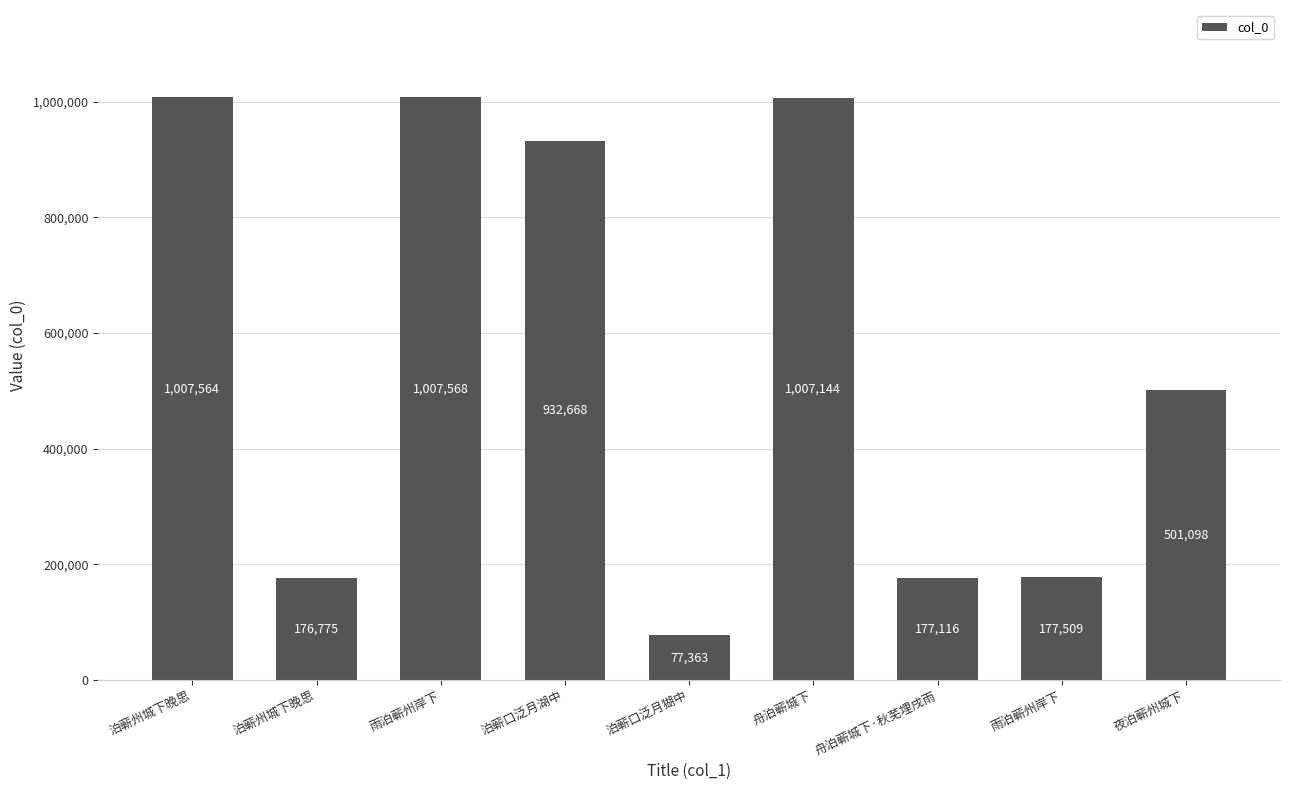

List the labels in order of value, largest first.

雨泊蕲州岸下, 泊蕲州城下晚思, 舟泊蕲城下, 泊蕲口泛月湖中, 夜泊蕲州城下, 雨泊蕲州岸下, 舟泊蕲城下·秋芜埋戌雨, 泊蕲州城下晚思, 泊蕲口泛月猢中